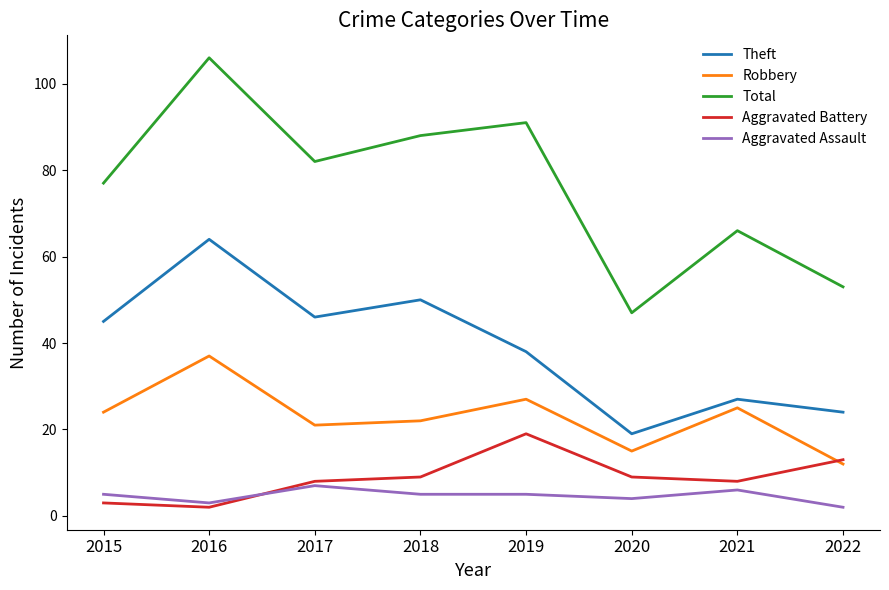

True or false: Aggravated Assault and Total intersect in this chart.

False